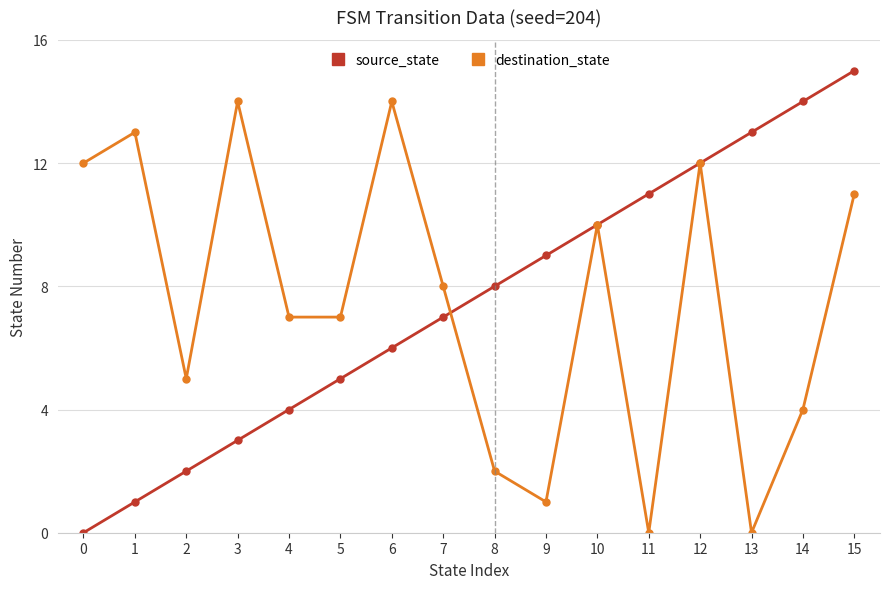

How many values in the source_state series are below 8?

8